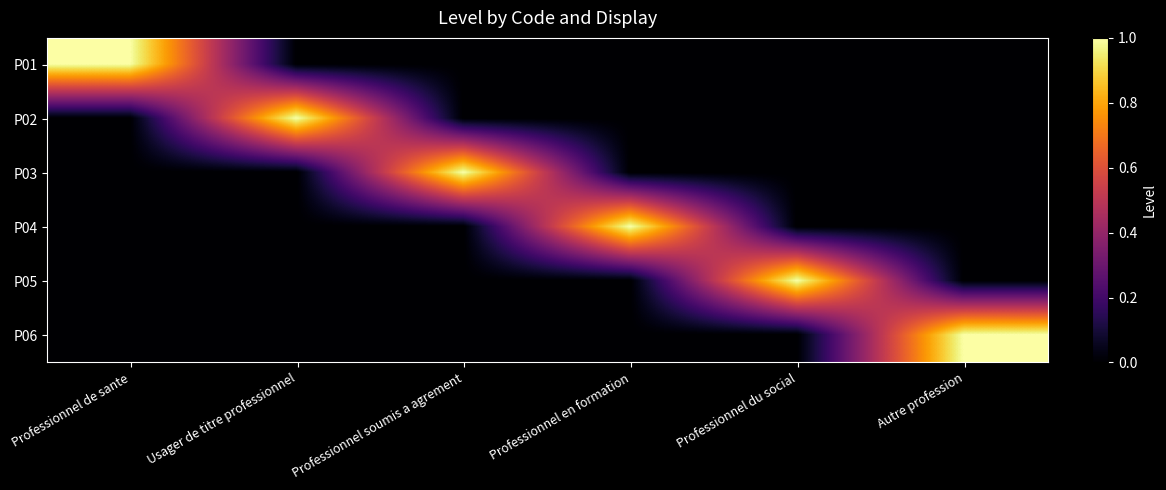

What is the maximum value shown in the chart?

1